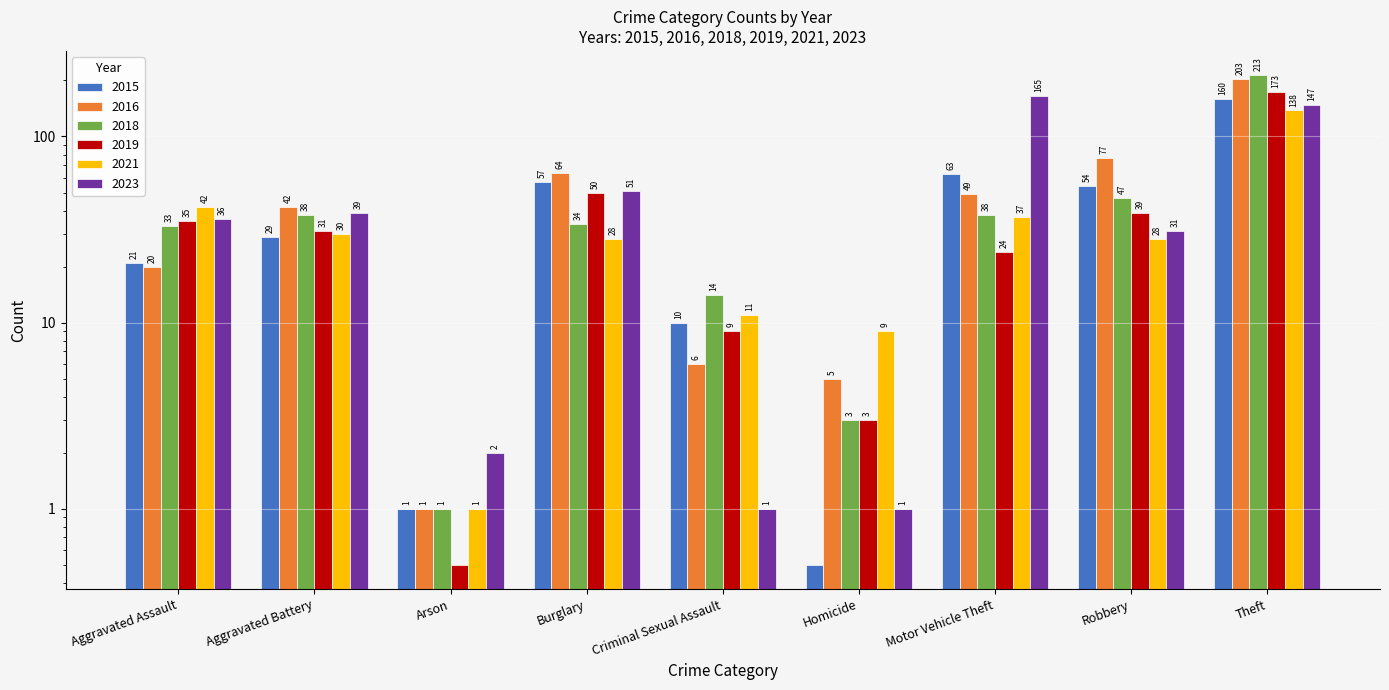

What is the difference between the highest and lowest values at Motor Vehicle Theft?

141.0